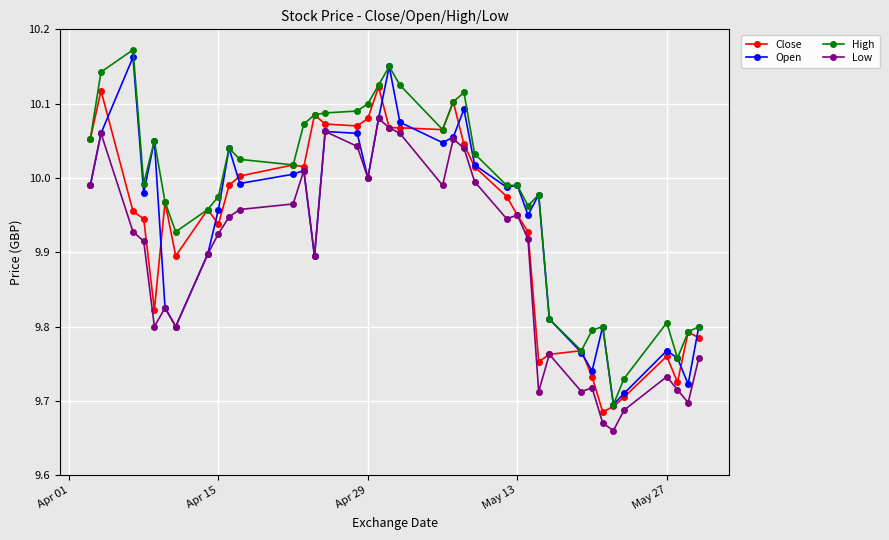

Which series has the largest total across all categories?

High